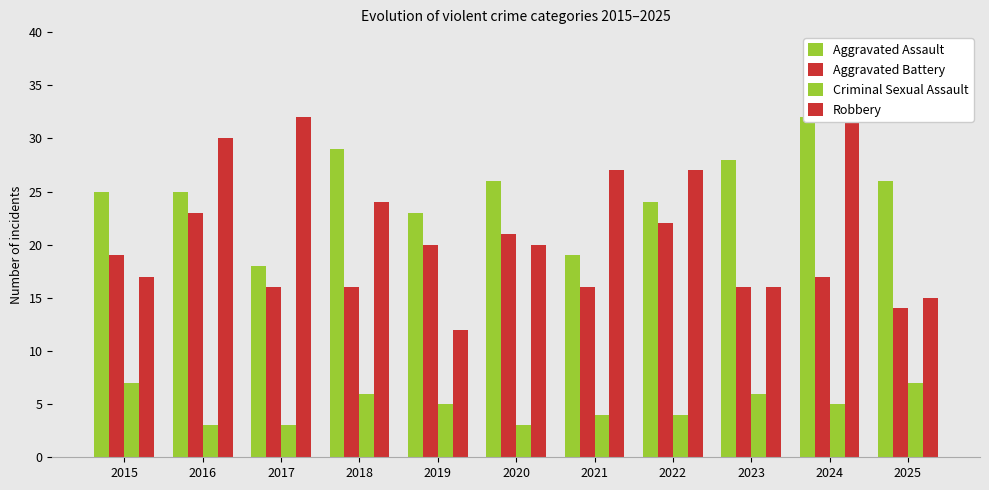

Between 2022 and 2025, which series saw the biggest shift?

Robbery